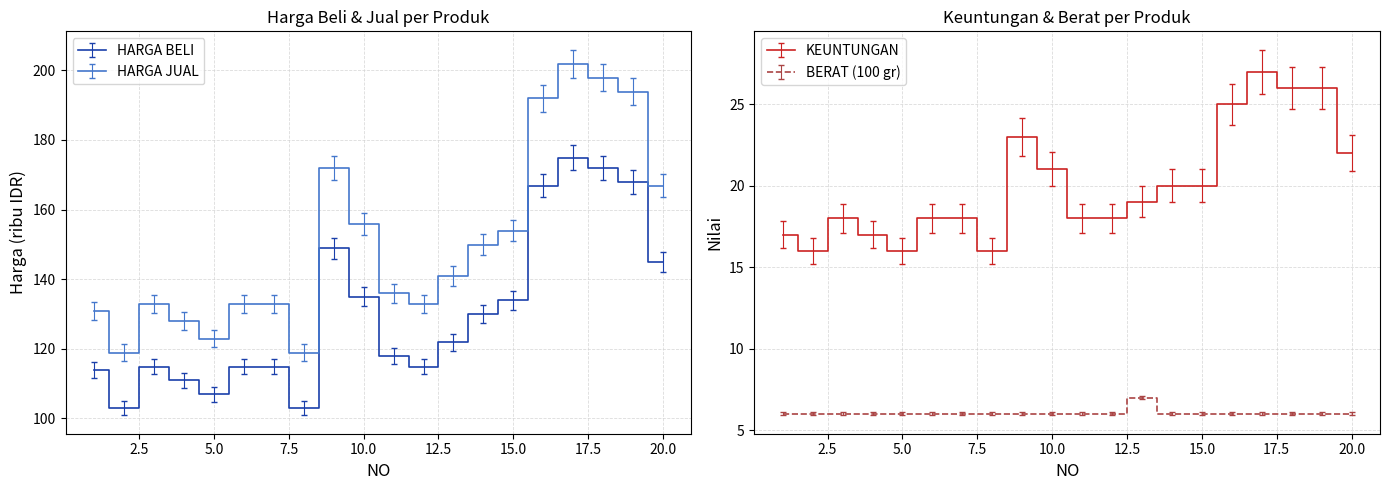

What is the difference between the maximum and minimum values in the KEUNTUNGAN series?

11